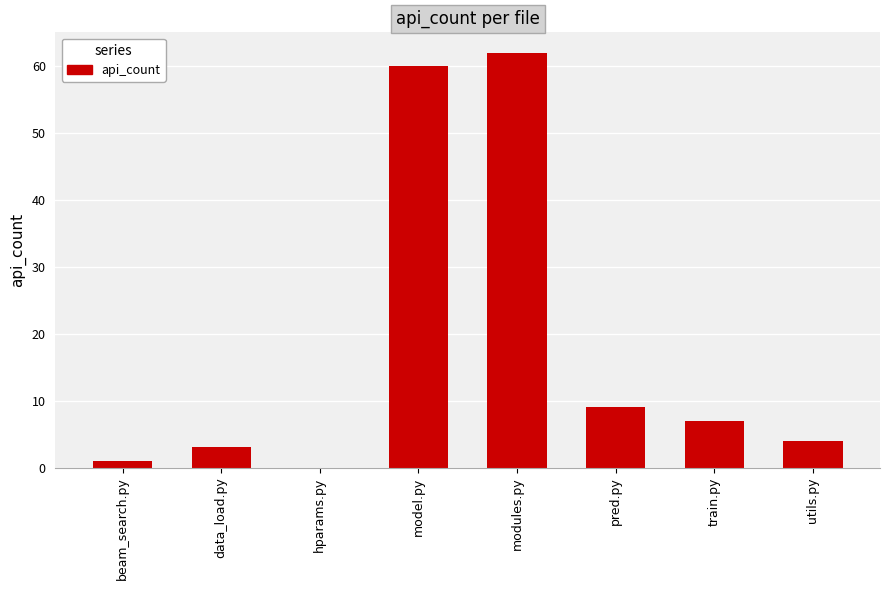

Is it true that the value at modules.py is 62?

True